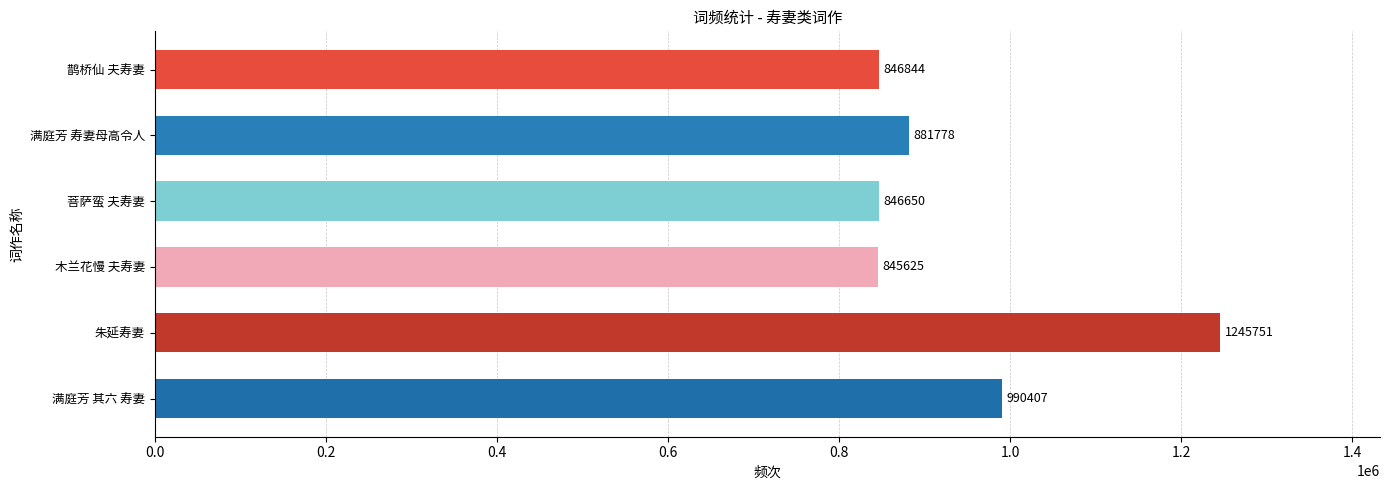

True or false: the data shows 295651 at 木兰花慢 夫寿妻.

False